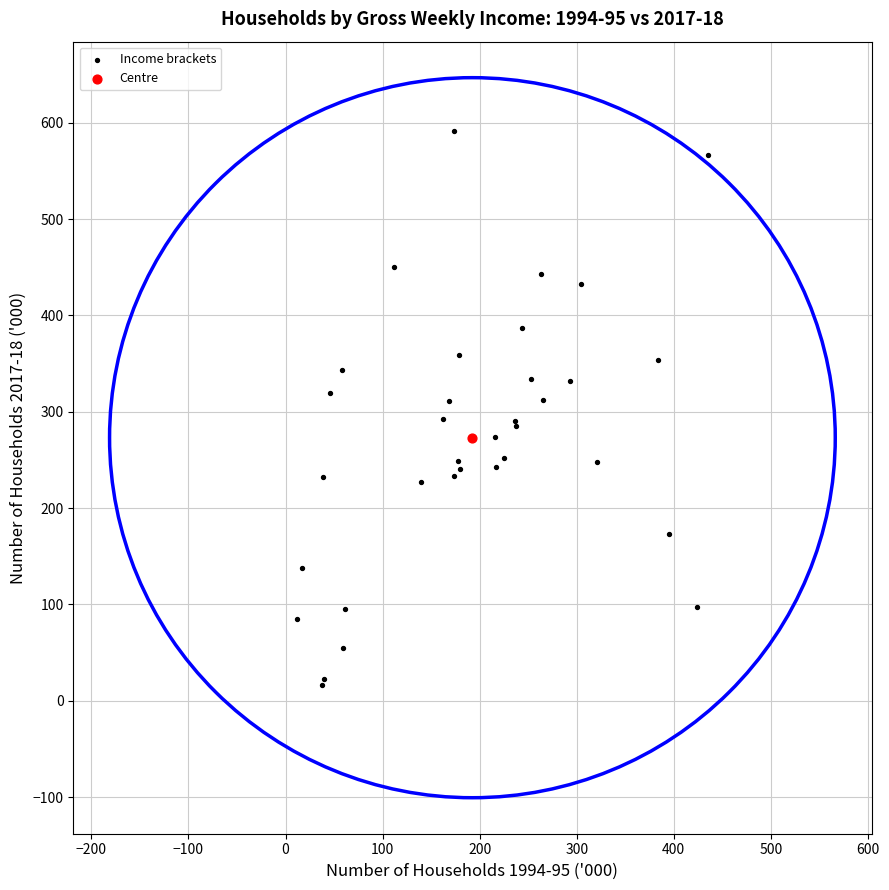

What are all the series names shown in the legend?

Income brackets, Centre